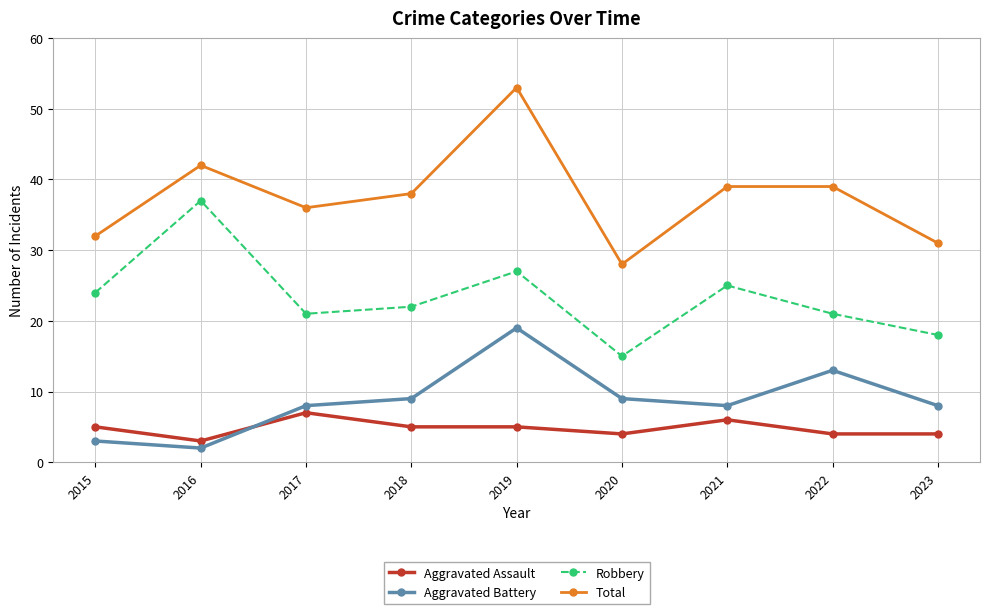

In Total, how many points are lower than both neighbors (excluding endpoints)?

2